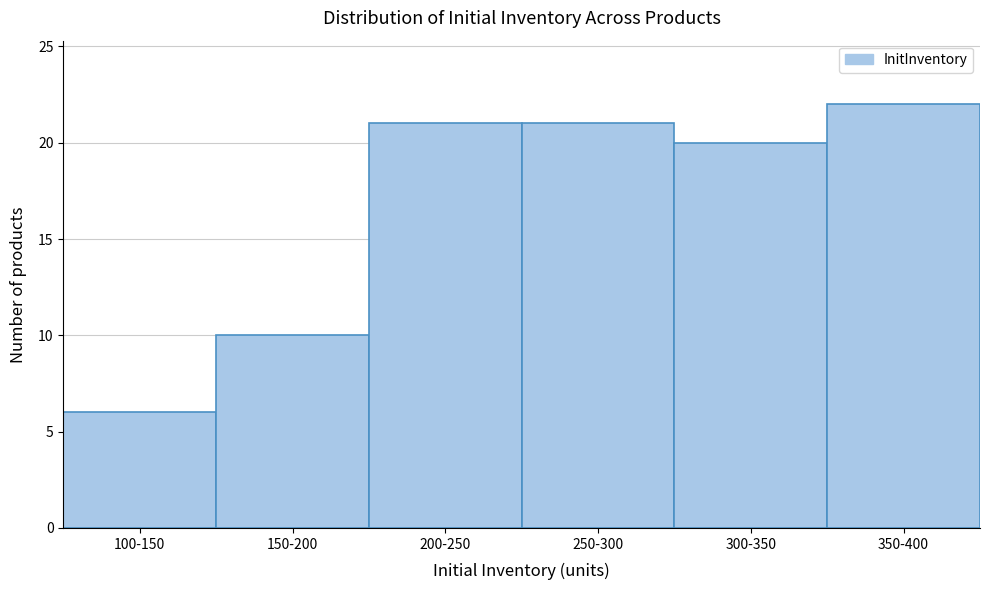

Reading left to right, extract all data points from this chart.

6	10	21	21	20	22